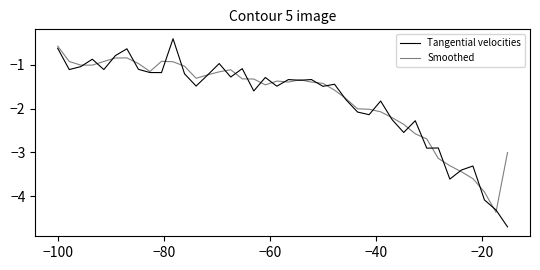

True or false: Tangential velocities and Smoothed intersect in this chart.

True